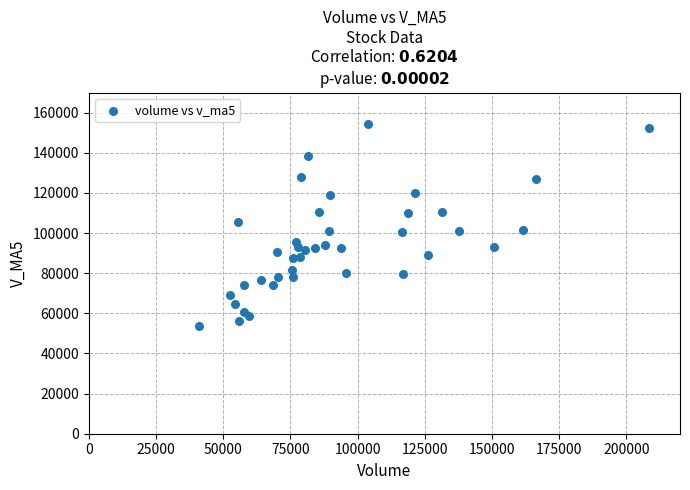

What is the range of Y values (max minus min)?

100678.2